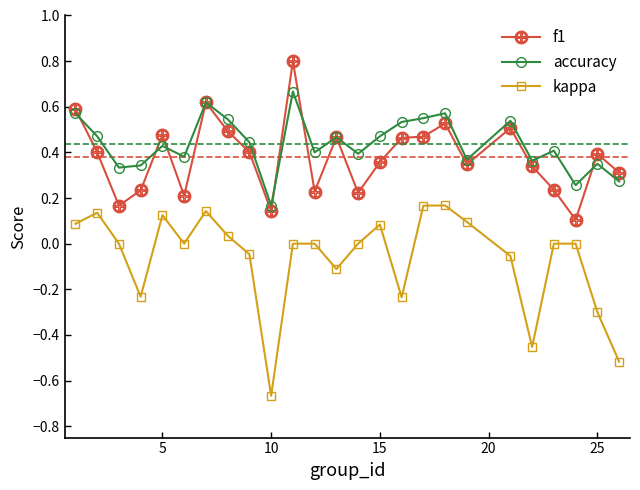

In kappa, how many points are lower than both neighbors (excluding endpoints)?

6